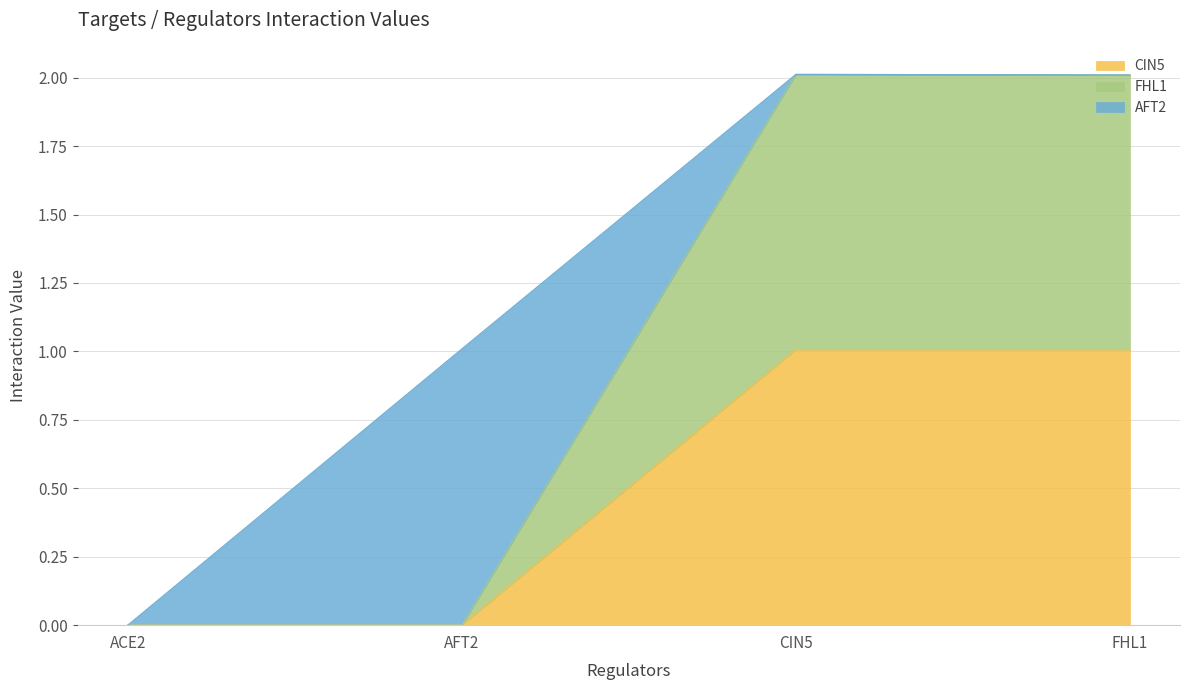

How many data points in FHL1 are less than 2?

2